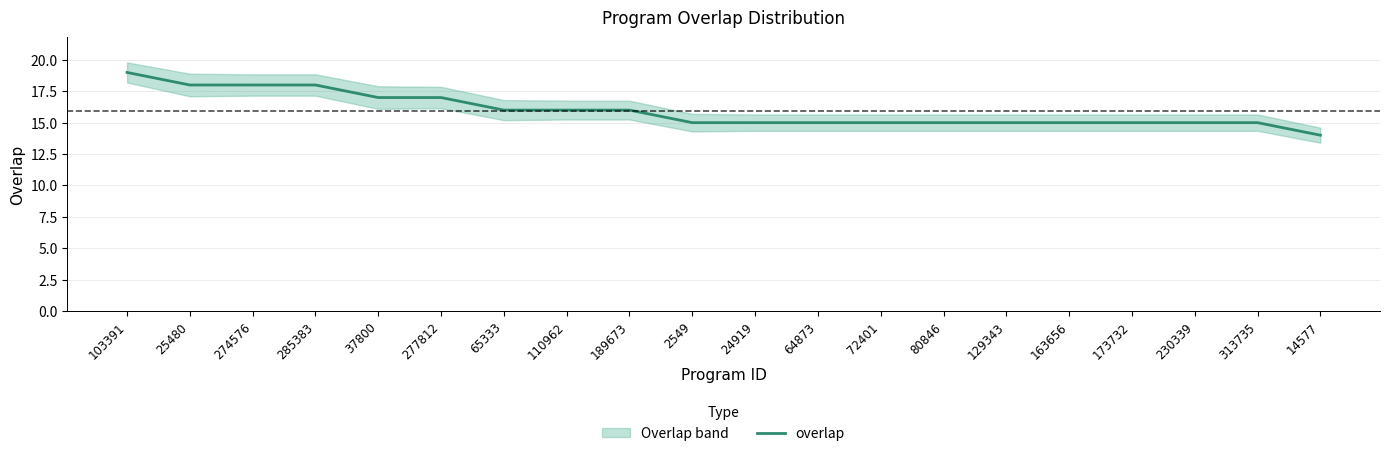

Rank the categories by value from lowest to highest.

14577, 2549, 24919, 64873, 72401, 80846, 129343, 163656, 173732, 230339, 313735, 65333, 110962, 189673, 37800, 277812, 25480, 274576, 285383, 103391